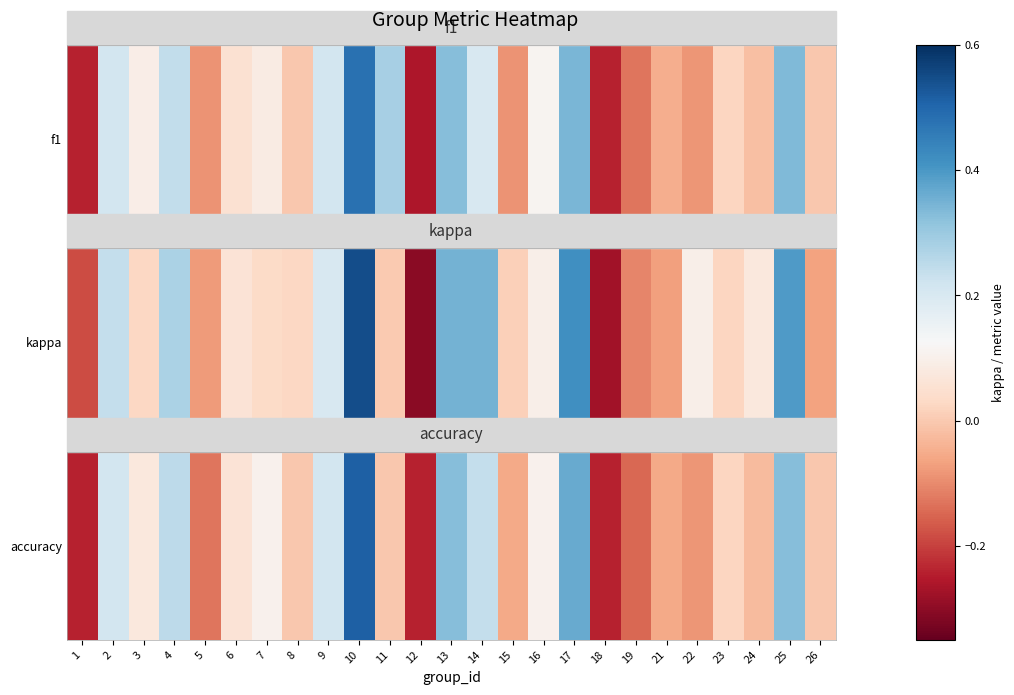

Where is the data nearest to the value 0?

1